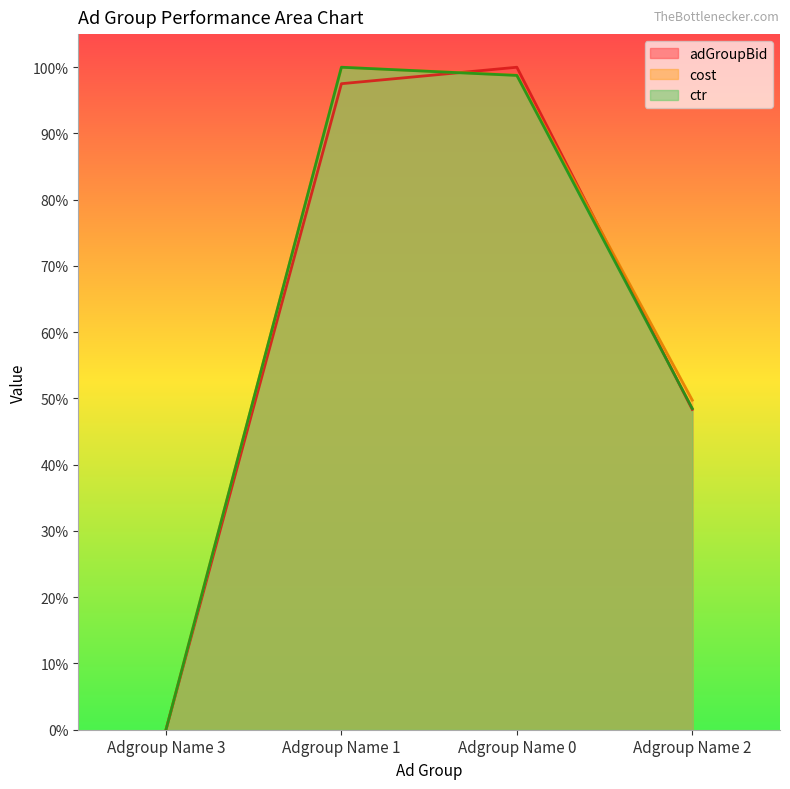

How many data points does each series have?

4